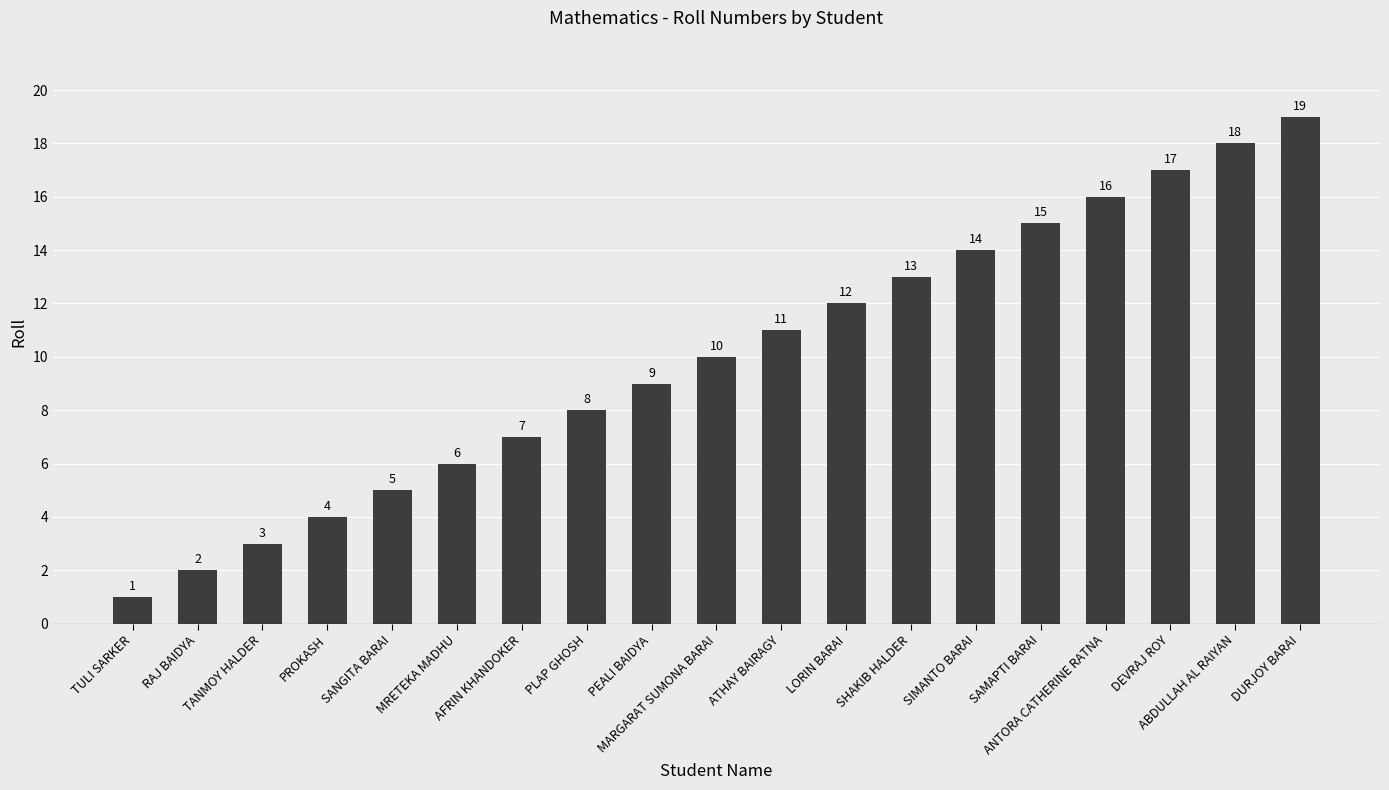

At which category does the chart reach its peak across all series?

DURJOY BARAI